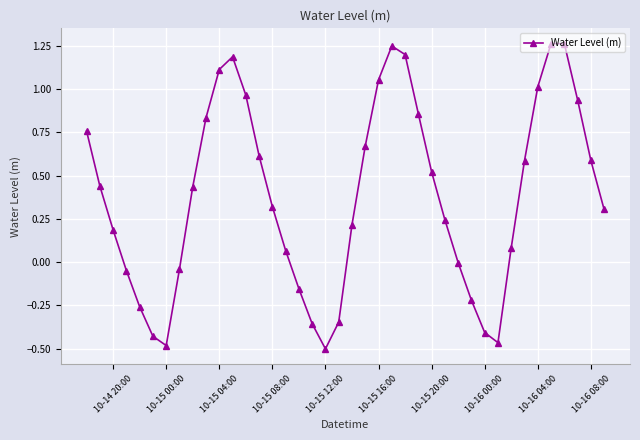

What is the difference between the second highest and minimum values?

1.8